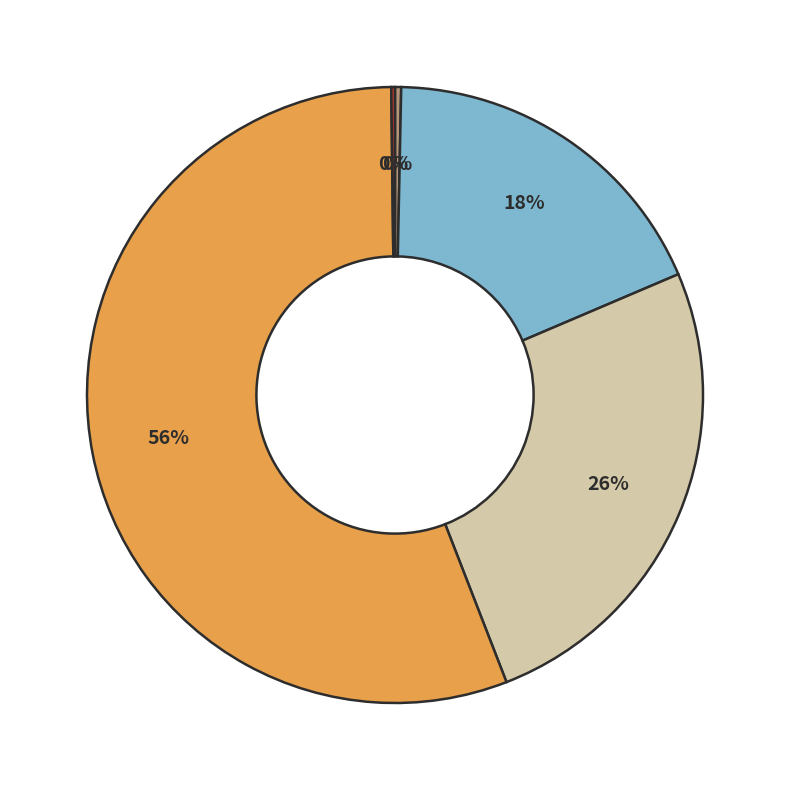

Is there any slice that represents more than half of the pie?

Yes